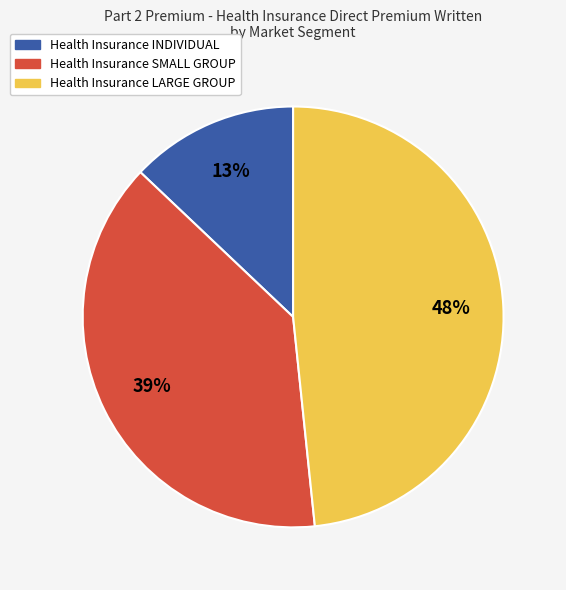

To the nearest percent, what percentage of the pie is Health Insurance INDIVIDUAL?

13%